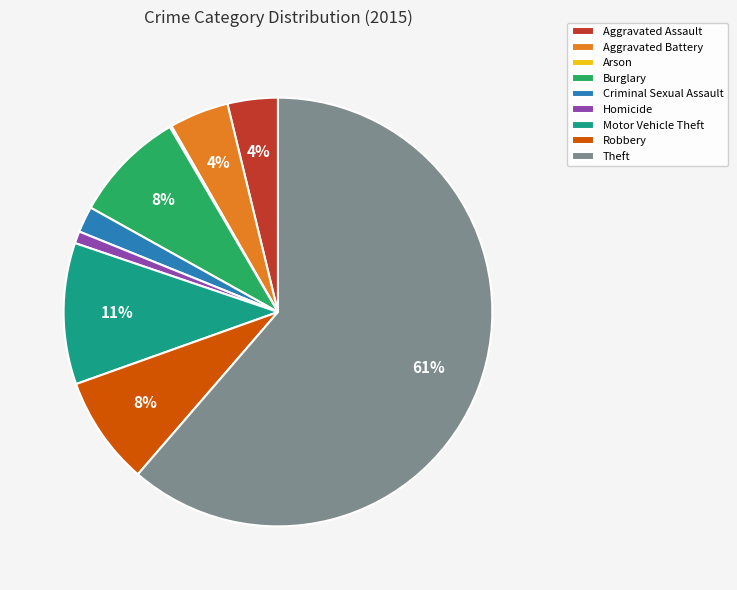

Which has a higher value, Criminal Sexual Assault or Motor Vehicle Theft?

Motor Vehicle Theft